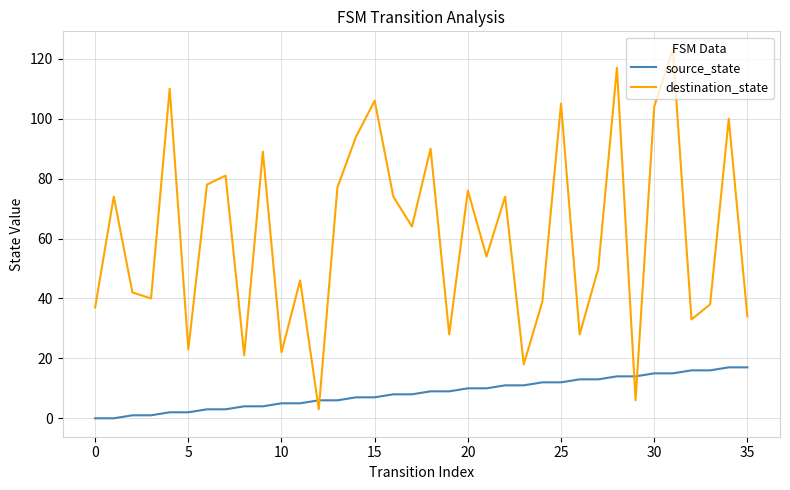

List the series in order of their peak value, highest first.

destination_state, source_state